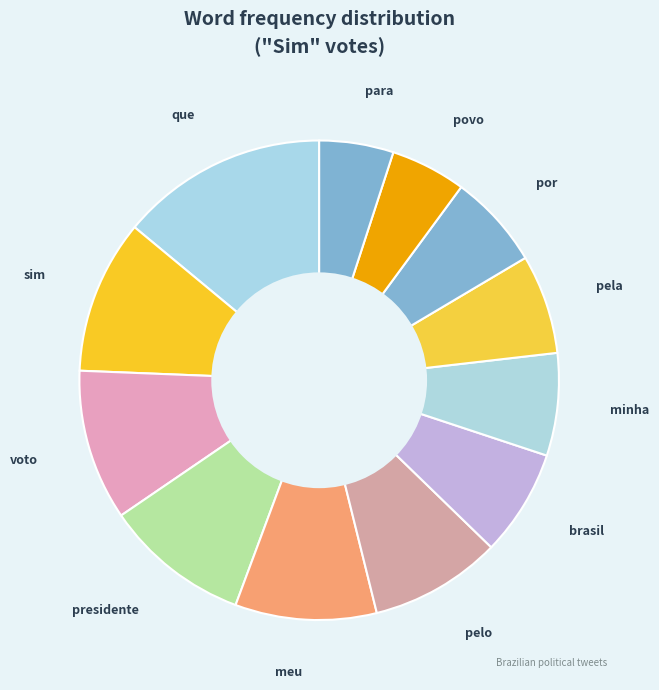

Is there any slice that represents more than half of the pie?

No